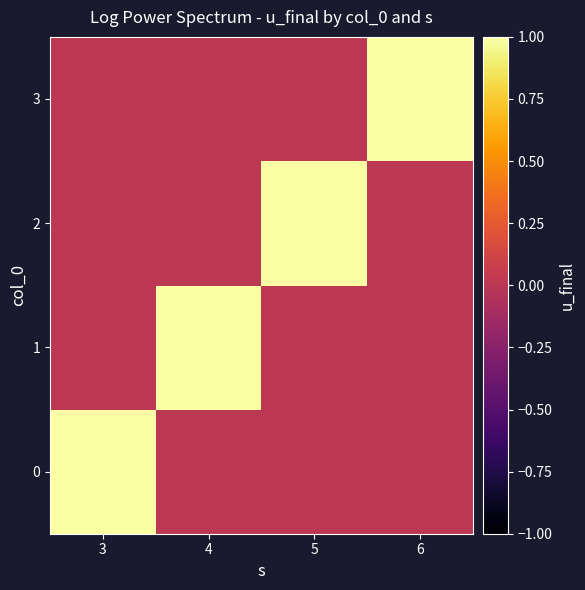

Reading left to right, what are all the values shown in this chart?

0: 3=1	4=0	5=0	6=0
1: 3=0	4=1	5=0	6=0
2: 3=0	4=0	5=1	6=0
3: 3=0	4=0	5=0	6=1